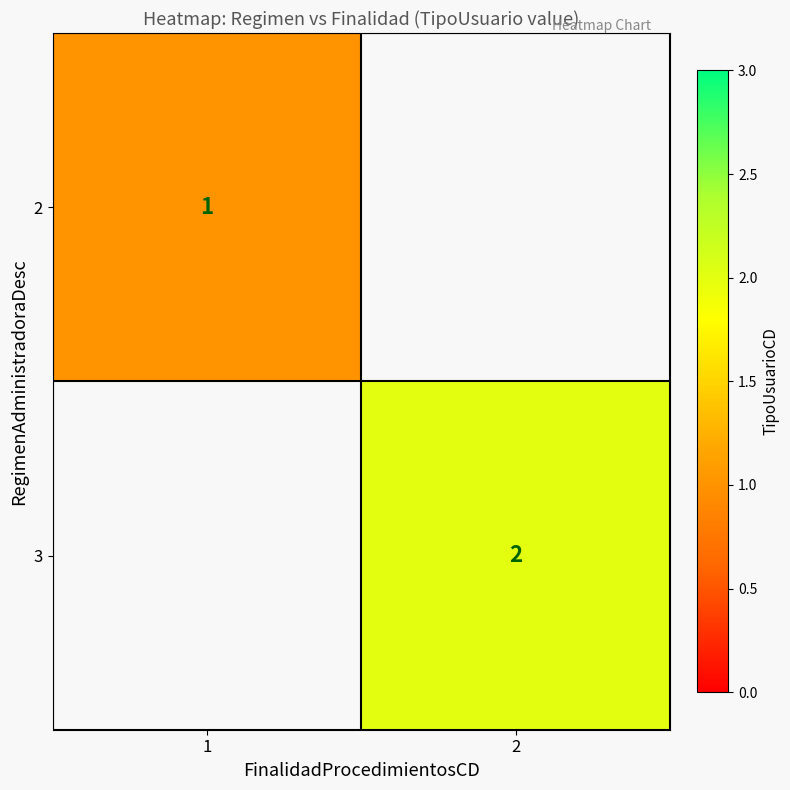

Is the value of 3 at 2 greater than the value of 2 at 1?

Yes